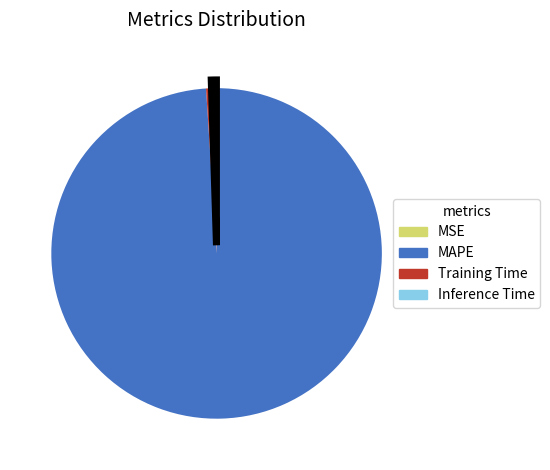

True or false: Training Time accounts for 11% of the total.

False